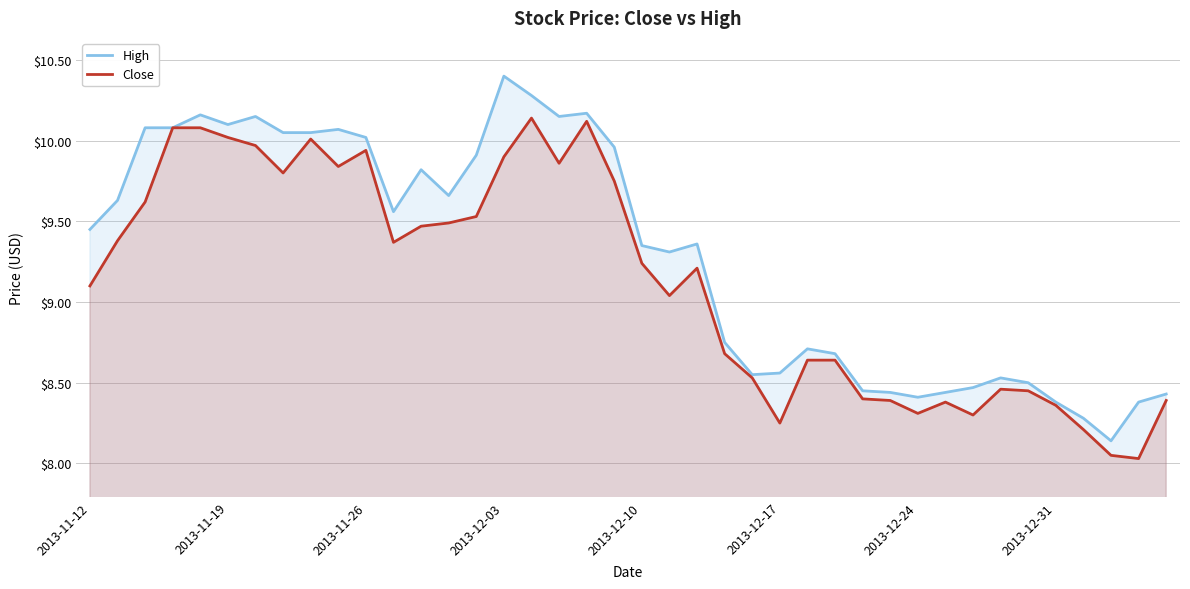

How many data points in Close are less than 9?

17